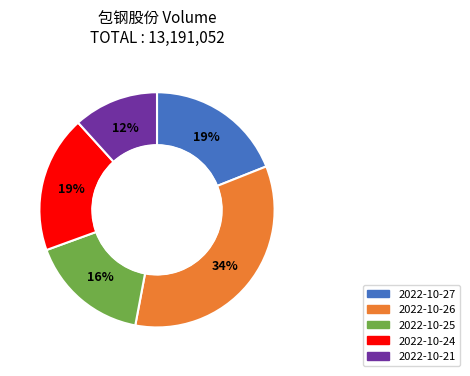

Does any single category account for the majority?

No